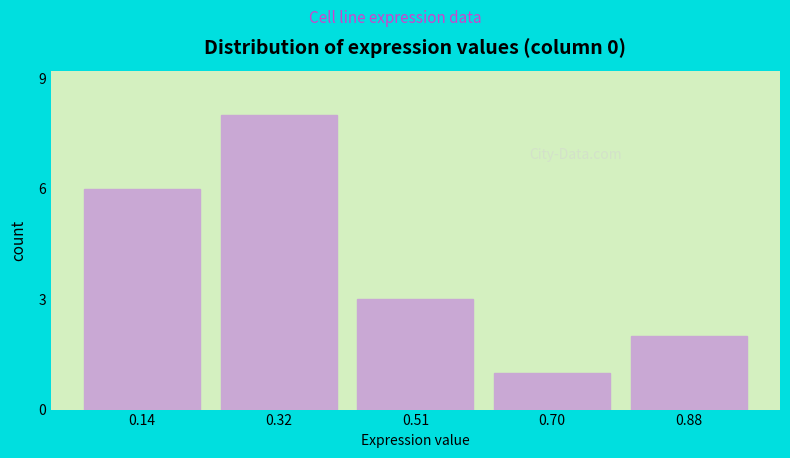

Reading left to right, list all the values displayed in this chart.

6	8	3	1	2